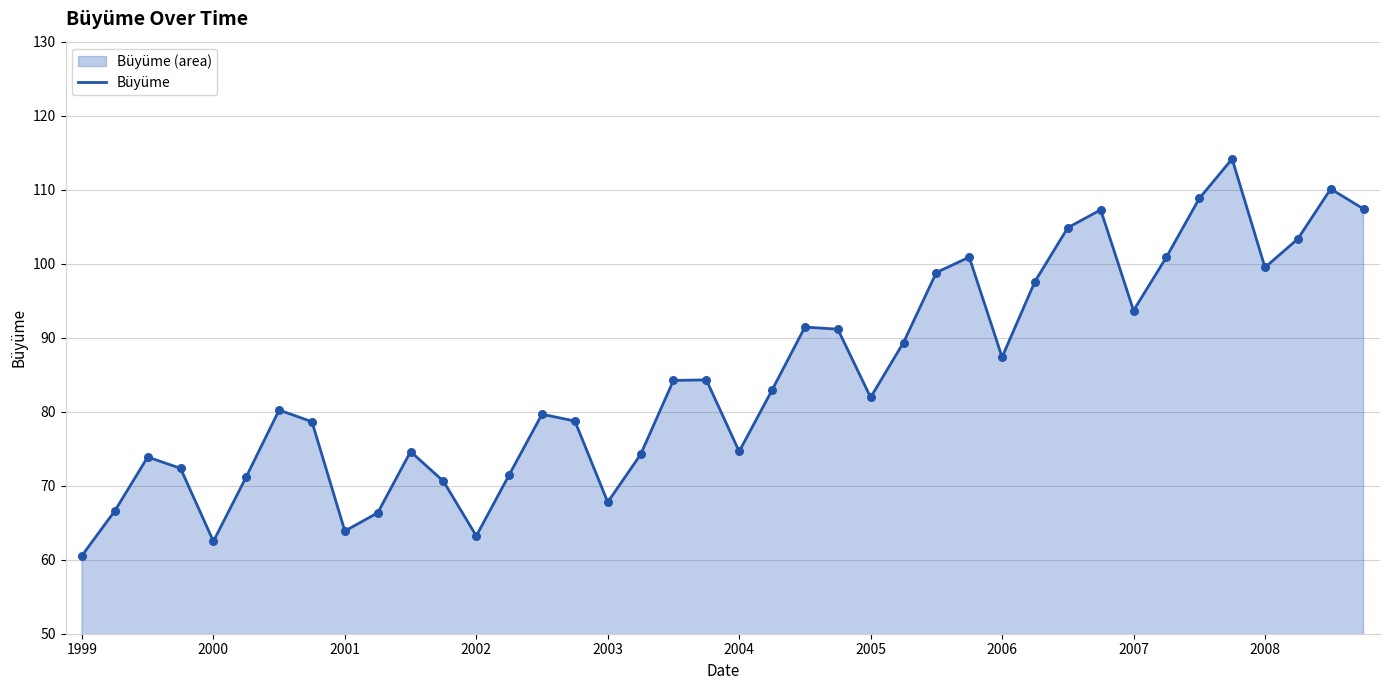

Between 10 and 17, which is larger?

10